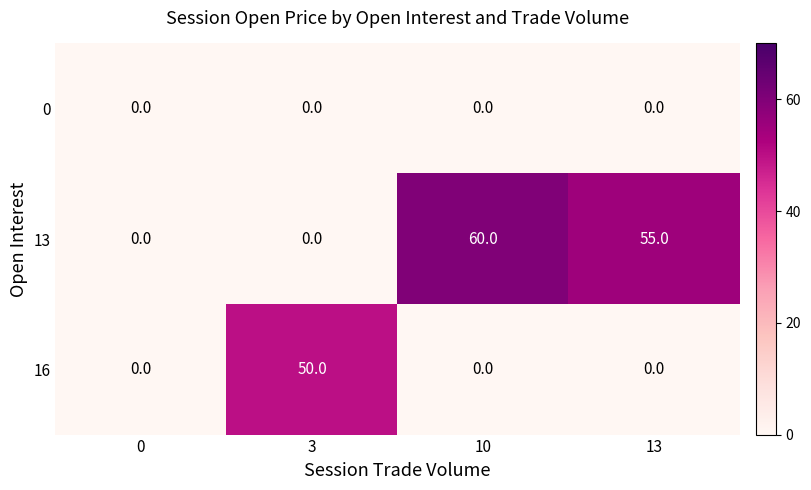

Which label corresponds to the largest value in the chart?

10